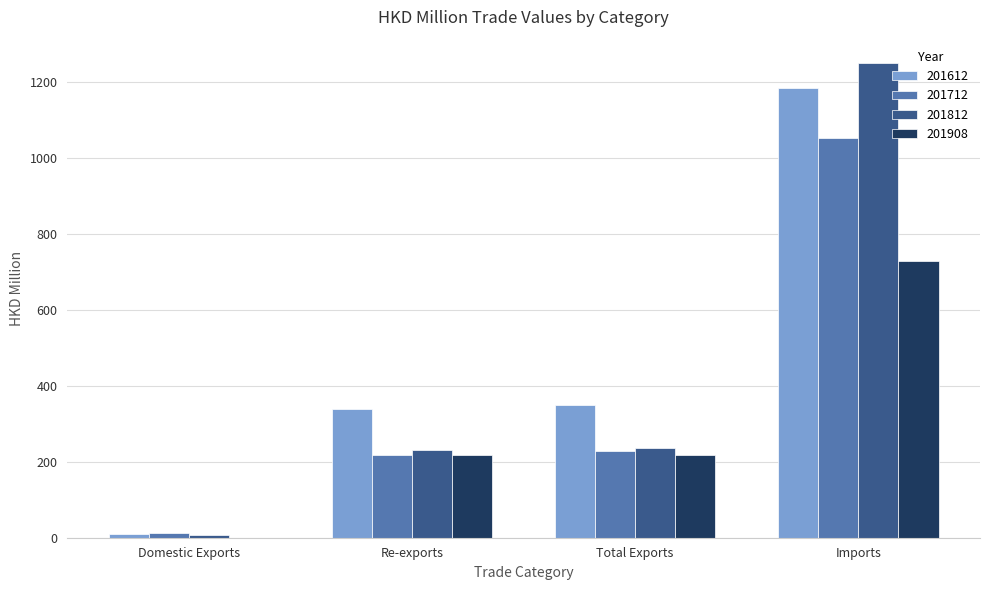

What is the sum of all 201812 values?

1723.6